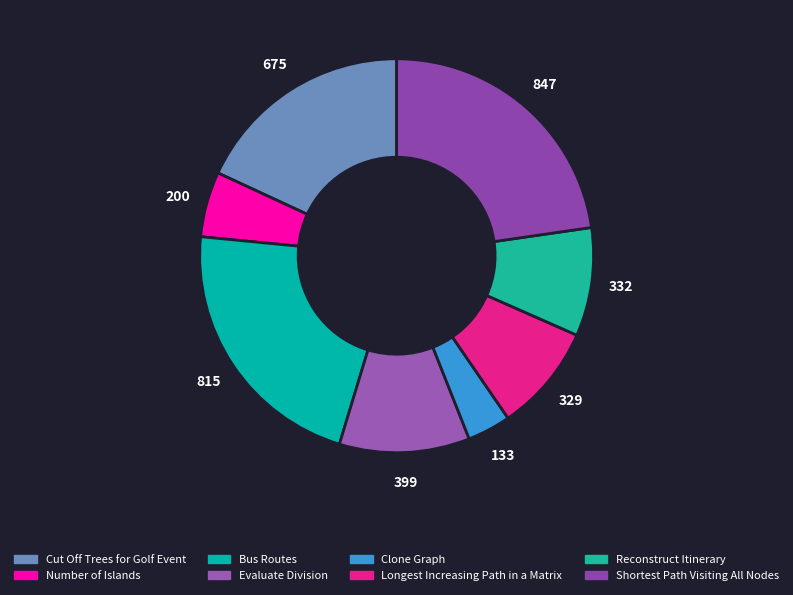

Count the number of slices in the pie.

8